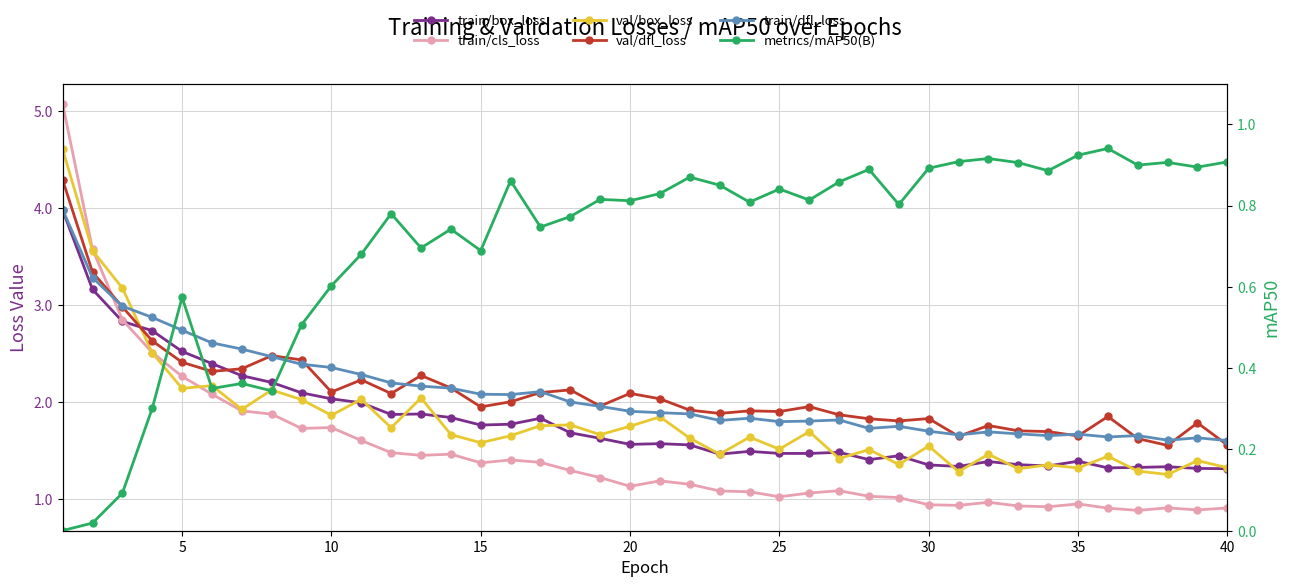

What is the maximum value shown in the chart?

5.1